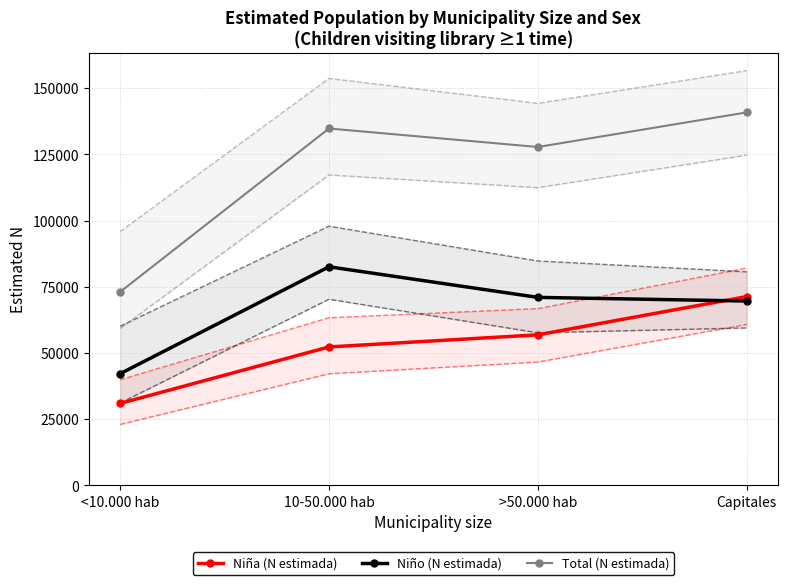

Reading left to right, transcribe all the data shown in this chart.

Niña (N estimada): 30899	52241	56810	71253
Niño (N estimada): 42125	82517	70960	69581
Total (N estimada): 73023	134757	127770	140834